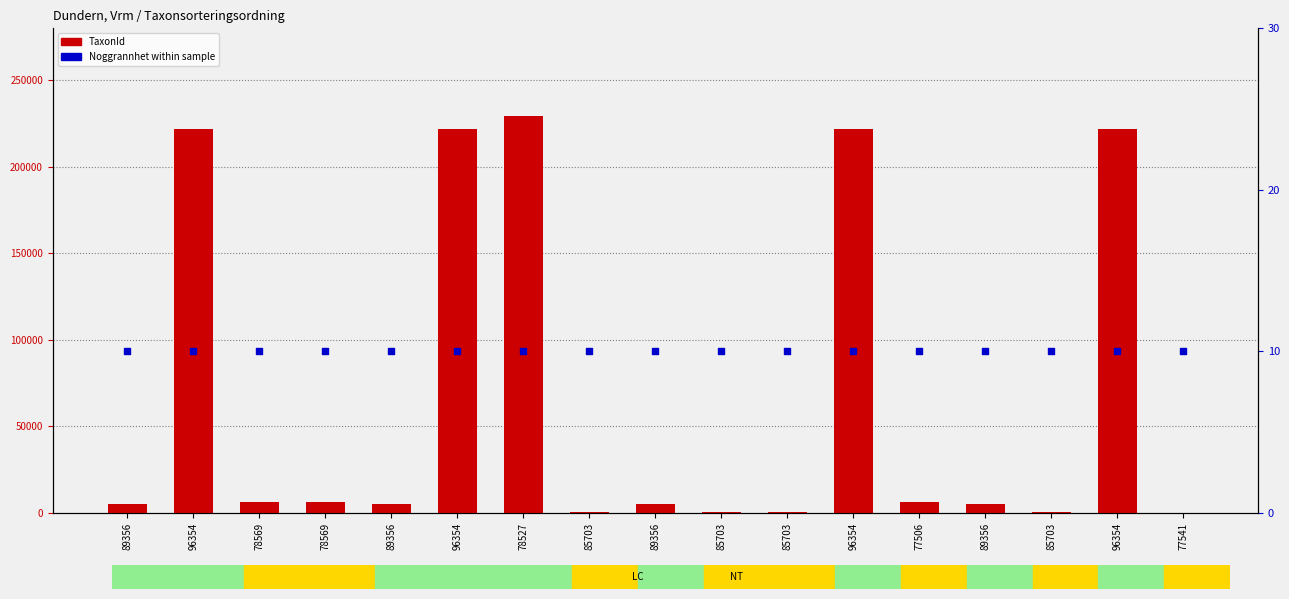

What is the total value across all series at 85703?

520